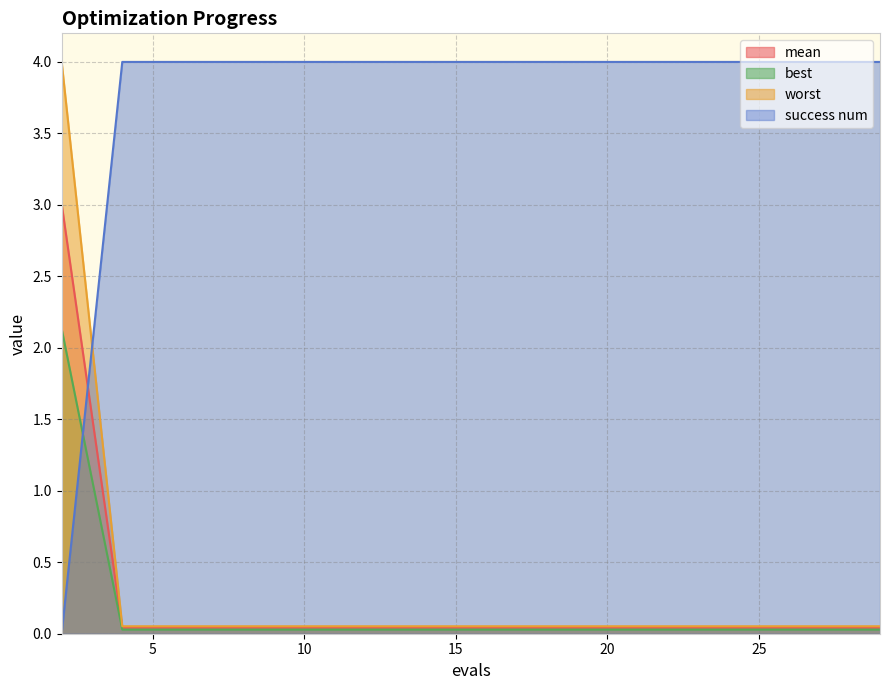

What is the highest value of the worst series?

4.0